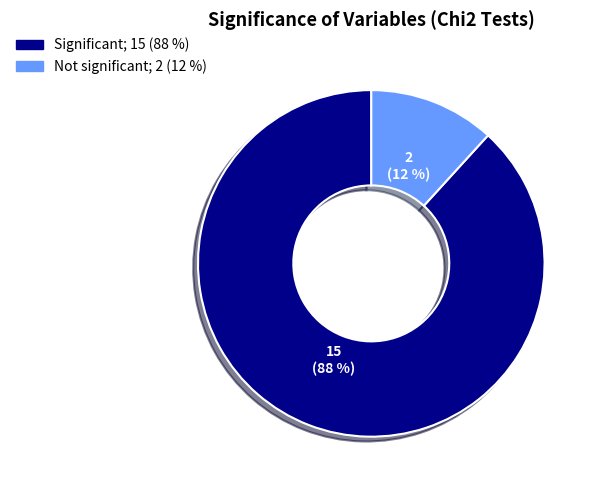

What is the smallest slice in the pie chart?

Not significant